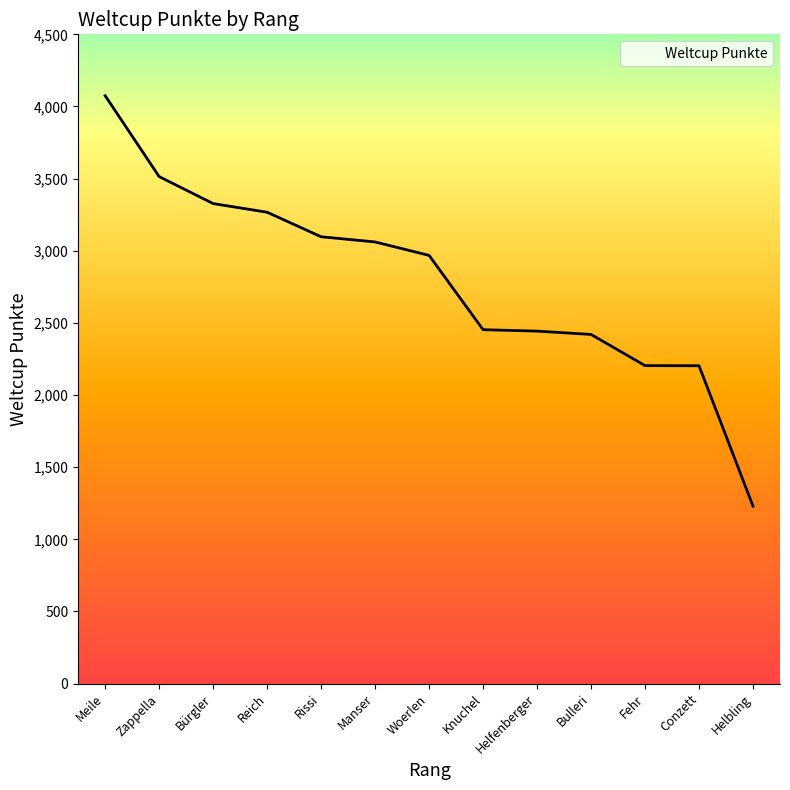

Count the number of data series in this chart.

1